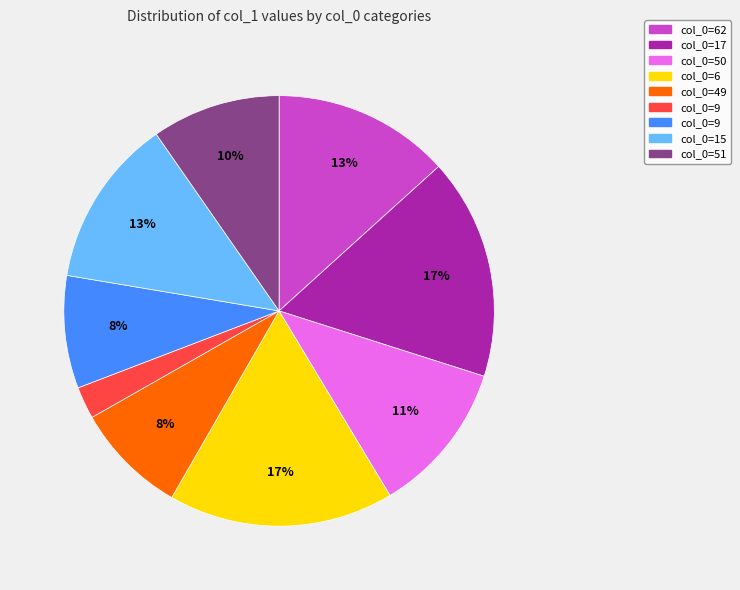

Is there a majority slice in this chart?

No